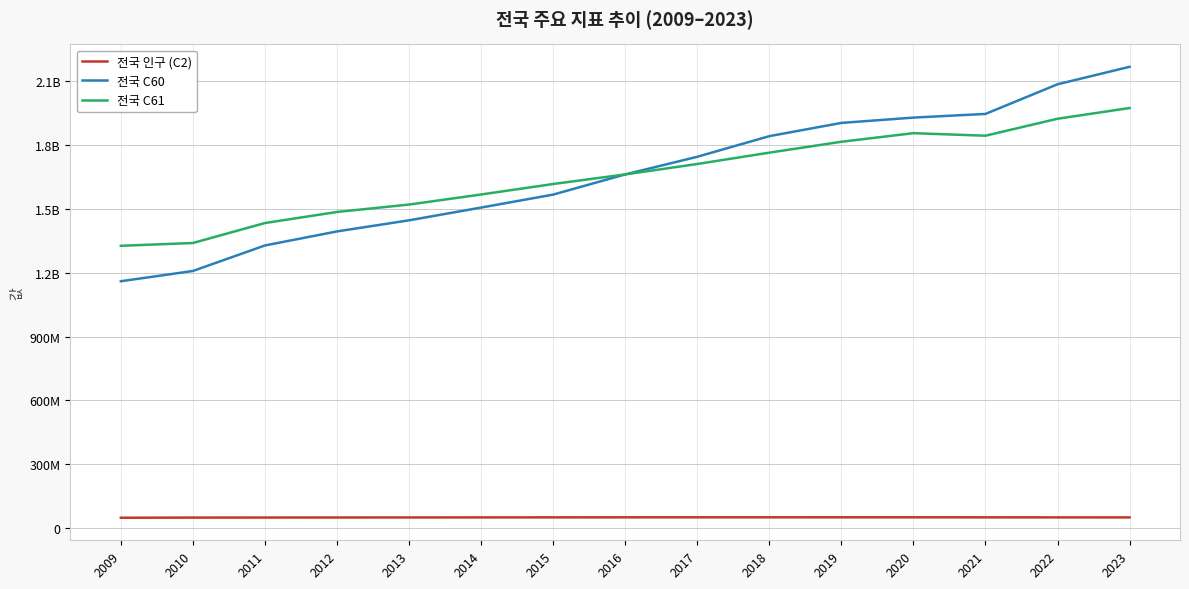

Is this an area chart (filled region under the line)?

No